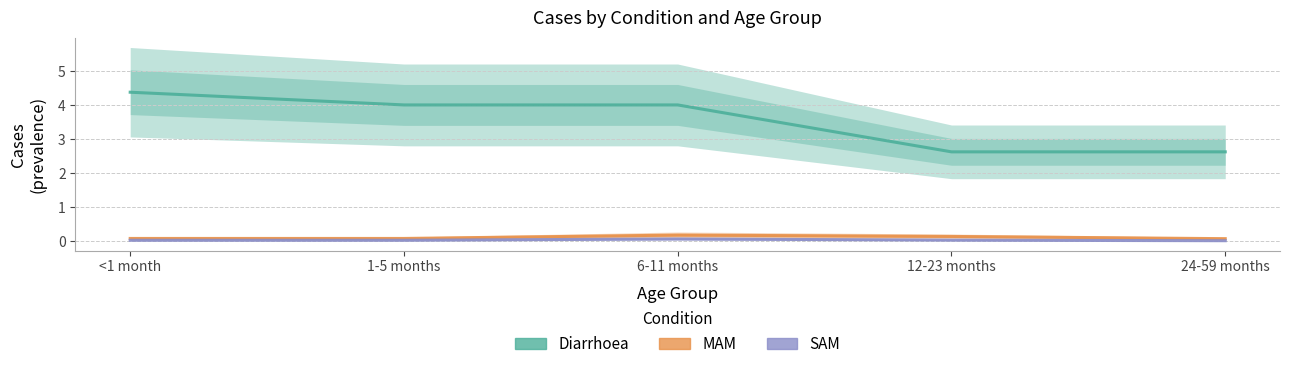

Reading left to right, extract all data points from this chart.

Diarrhoea: 4.4	4.0	4.0	2.6	2.6
MAM: 0.1	0.1	0.2	0.1	0.1
SAM: 0.0	0.0	0.1	0.0	0.0